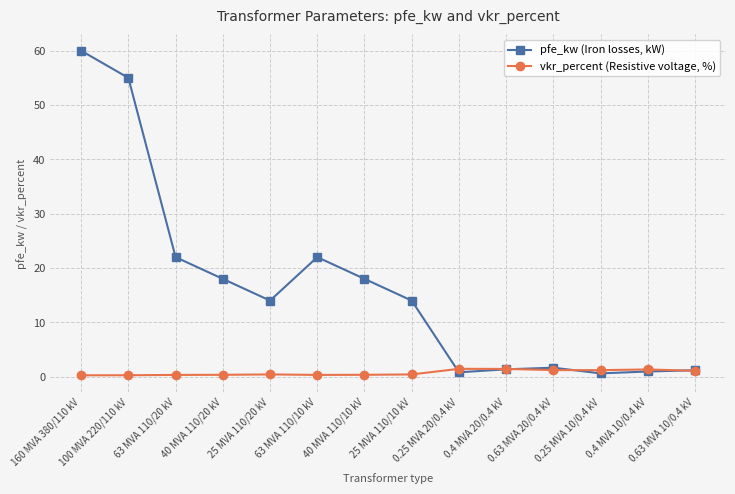

What position from the left is 0.25 MVA 20/0.4 kV?

9